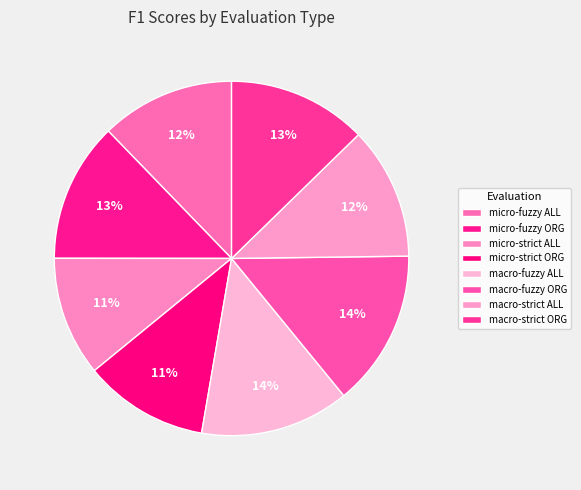

How many slices are in this pie chart?

8